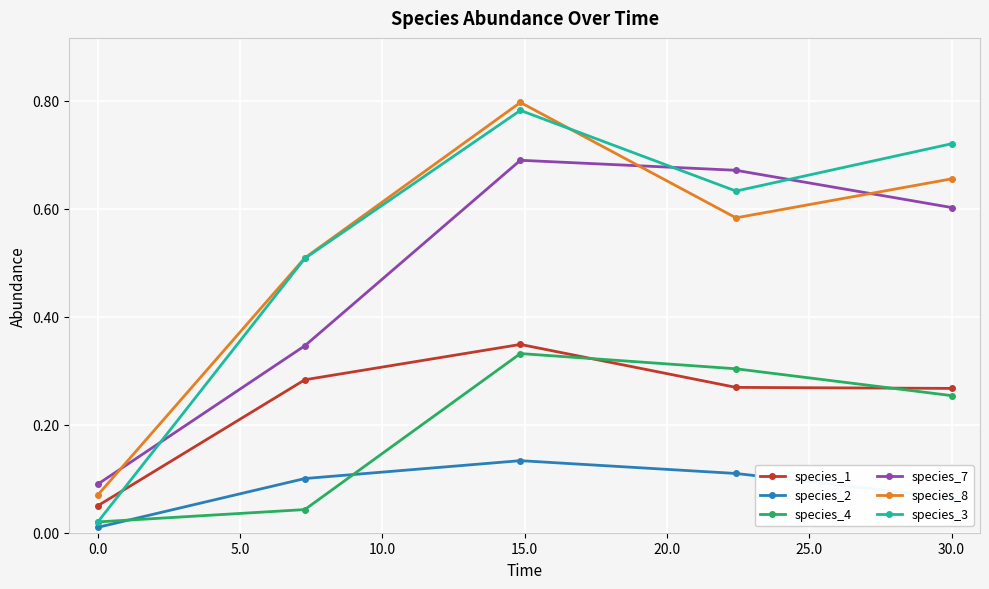

Which series has the widest spread of values?

species_3